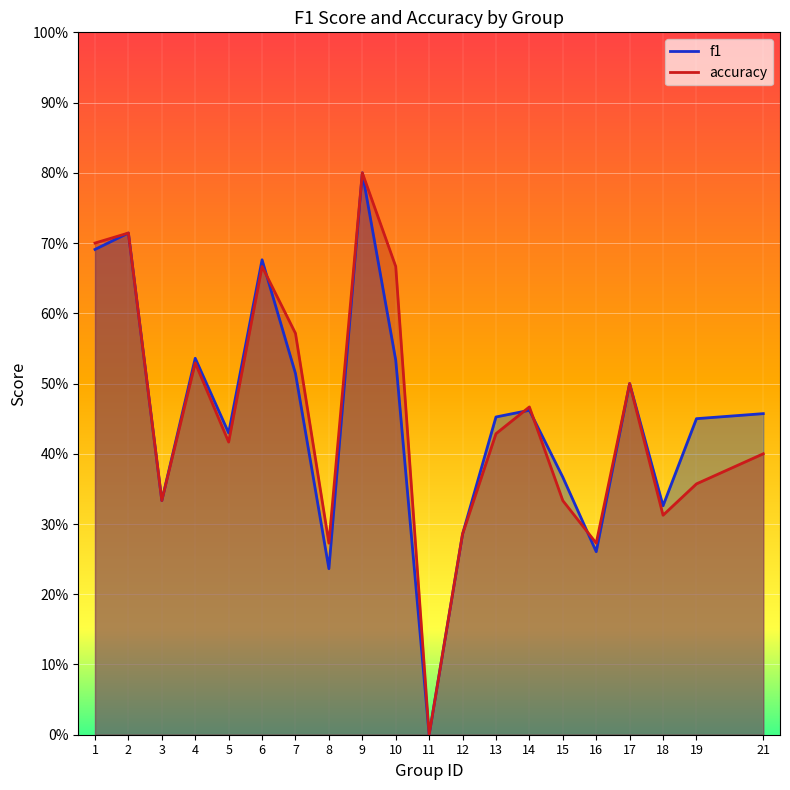

Read the f1 value at 8.

0.2